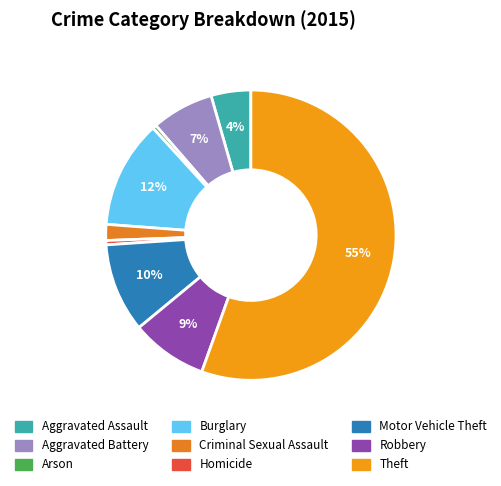

Which slice represents more than half of the pie?

Theft